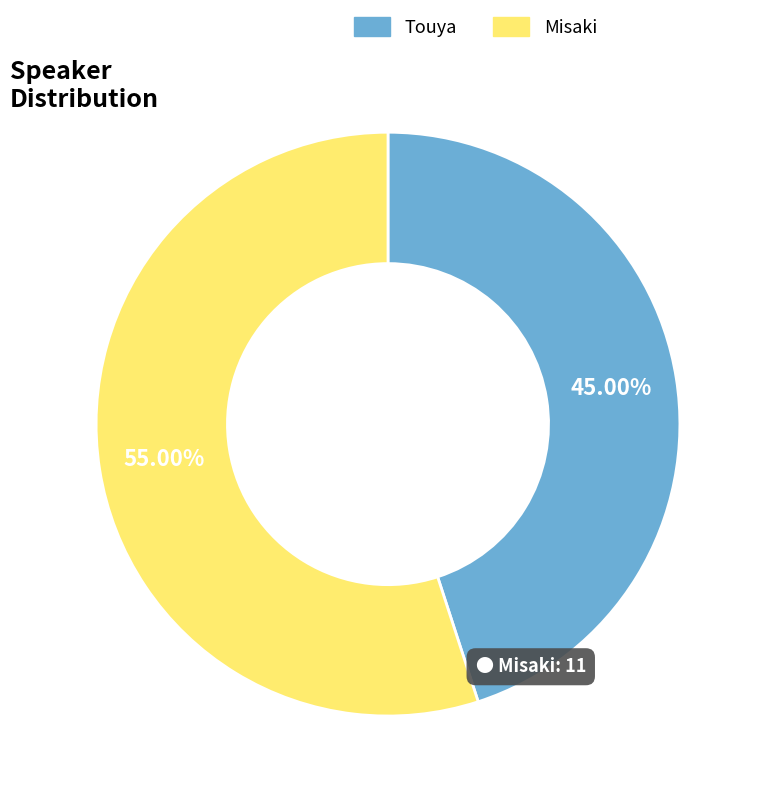

Rank the categories by value from lowest to highest.

Touya, Misaki